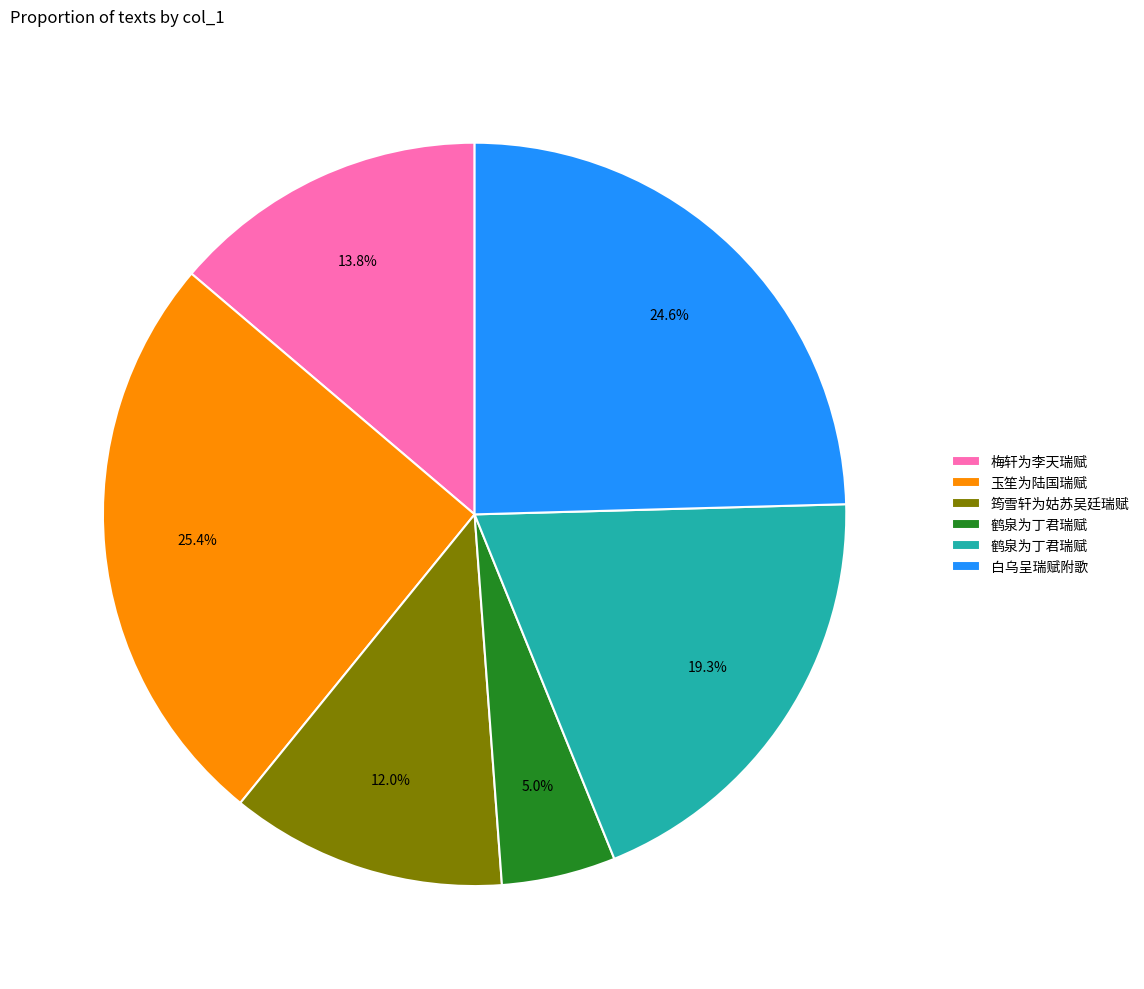

Is there any slice that represents more than half of the pie?

No